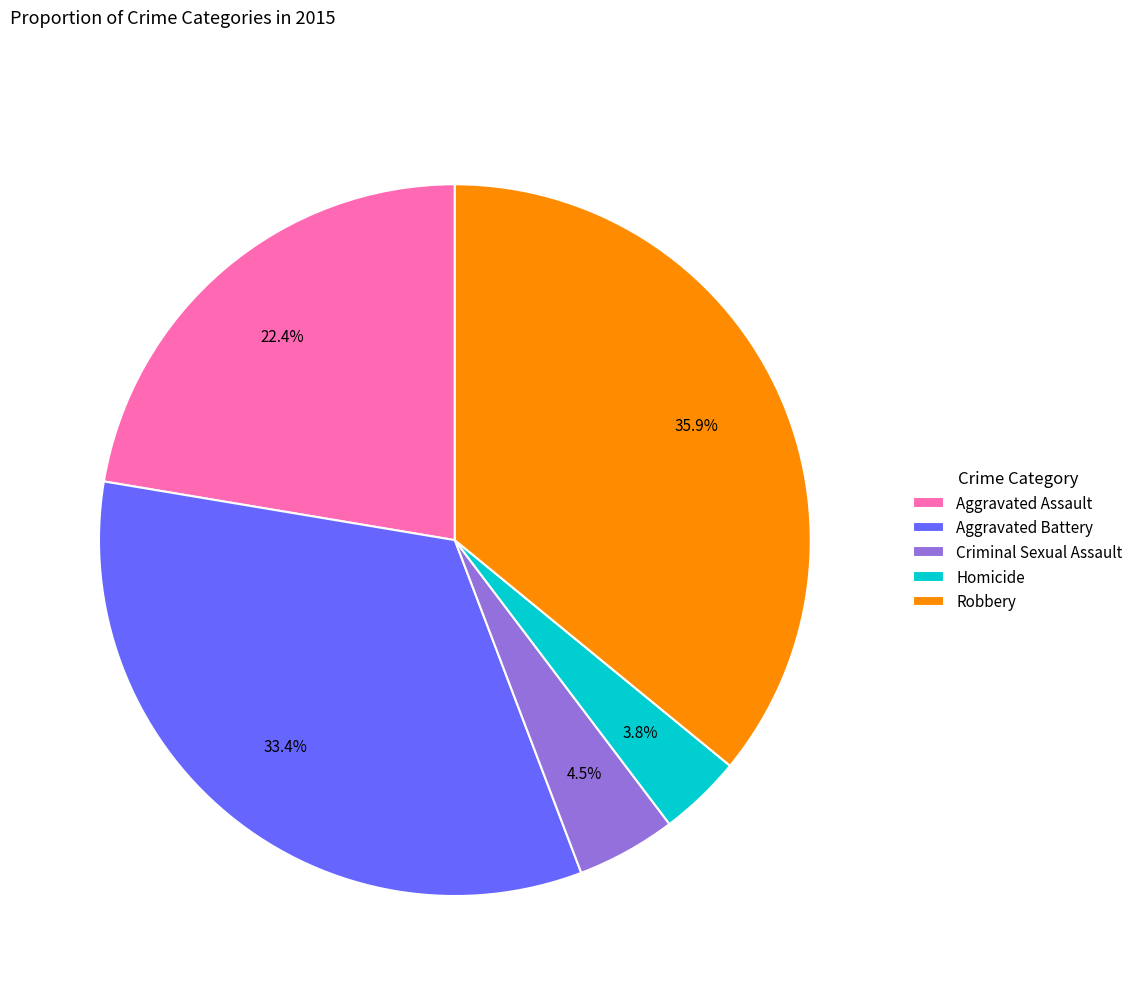

Which has a higher value, Homicide or Aggravated Battery?

Aggravated Battery